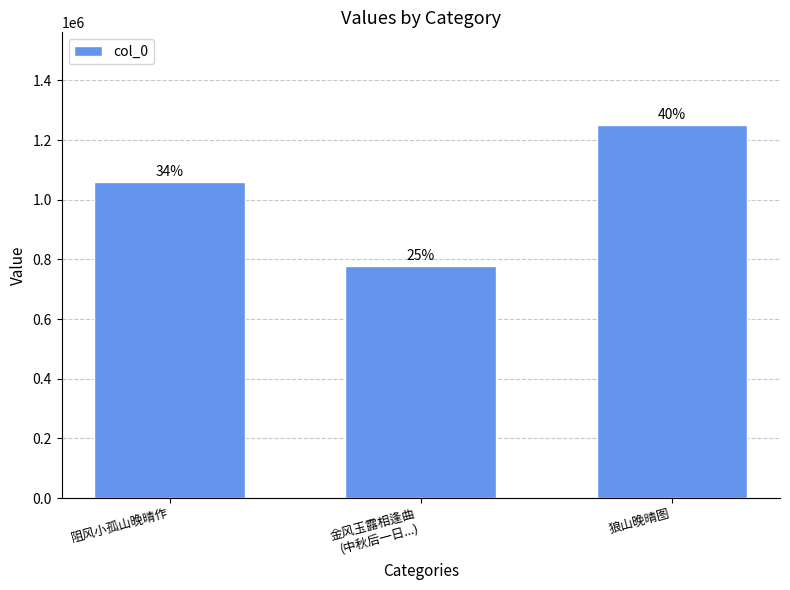

What position from the right is 阻风小孤山晚晴作?

3